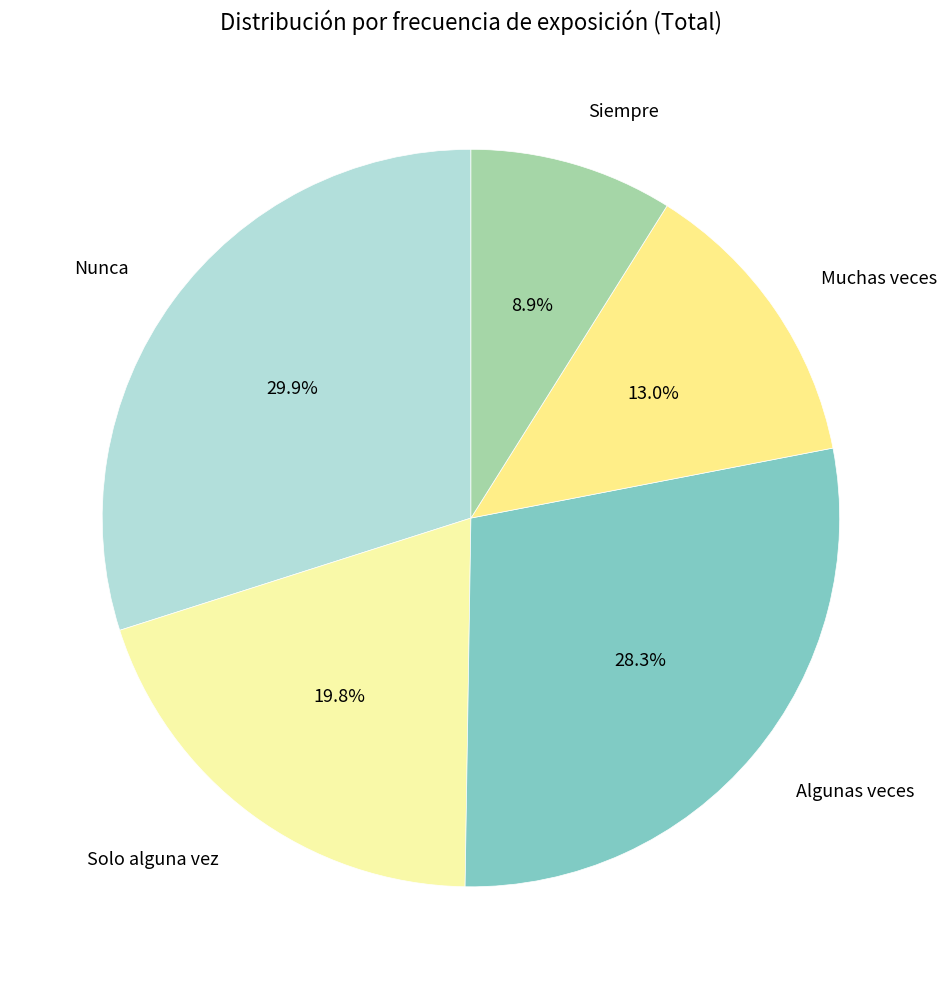

How many slices are in this pie chart?

5